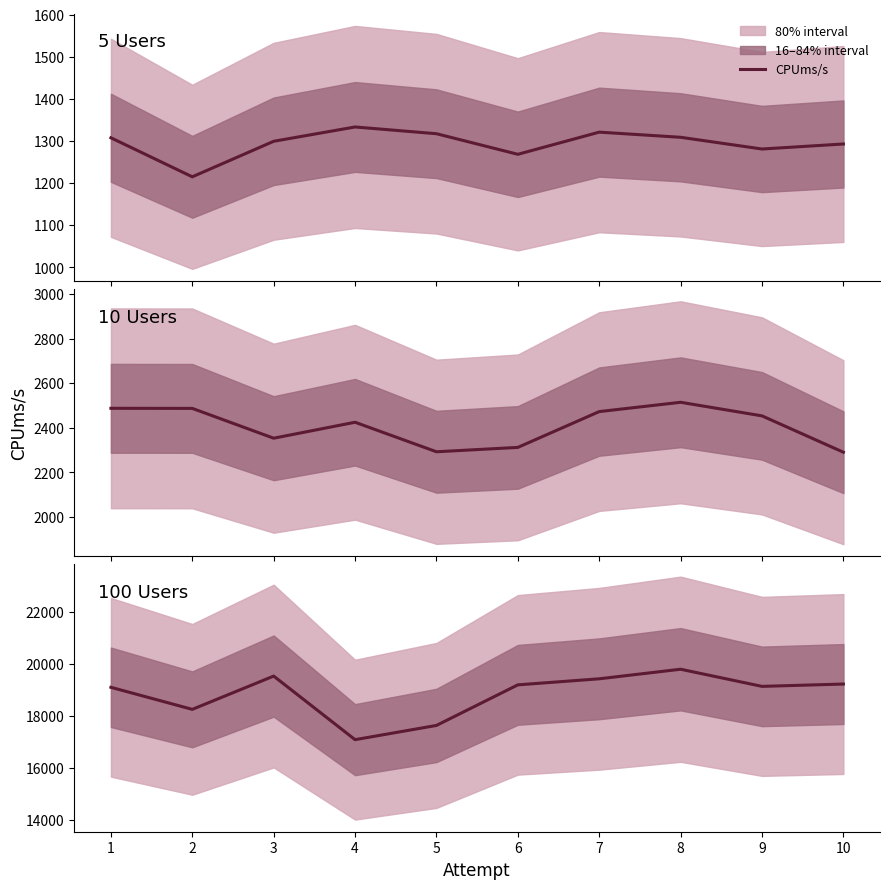

What is the ratio of the value at 8 to the value at 1?

1.0